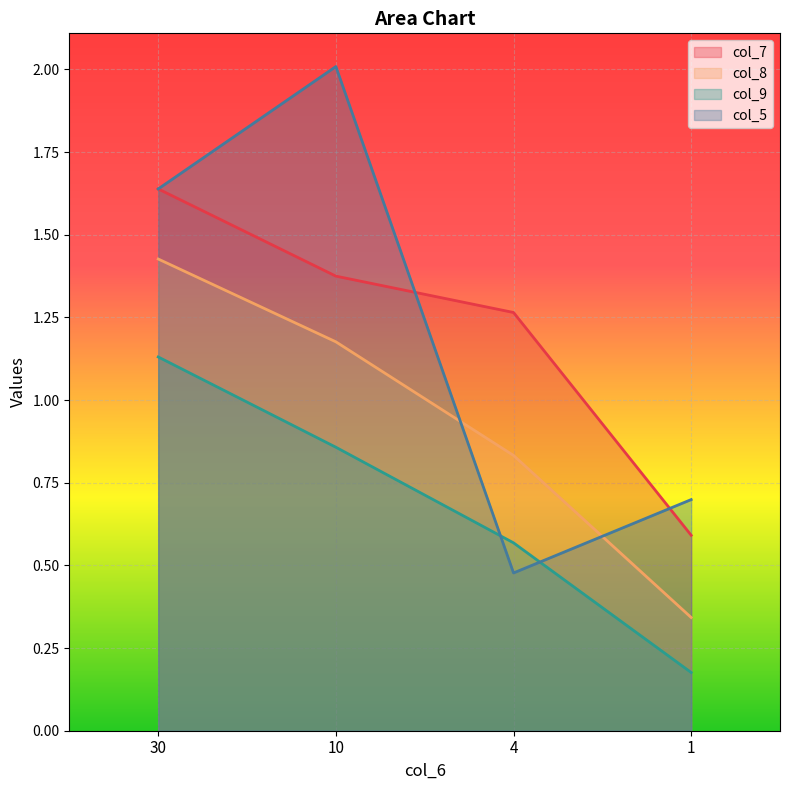

Reading left to right, extract all data points from this chart.

col_7: 1.6	1.4	1.3	0.6
col_8: 1.4	1.2	0.8	0.3
col_9: 1.1	0.9	0.6	0.2
col_5: 1.6	2.0	0.5	0.7